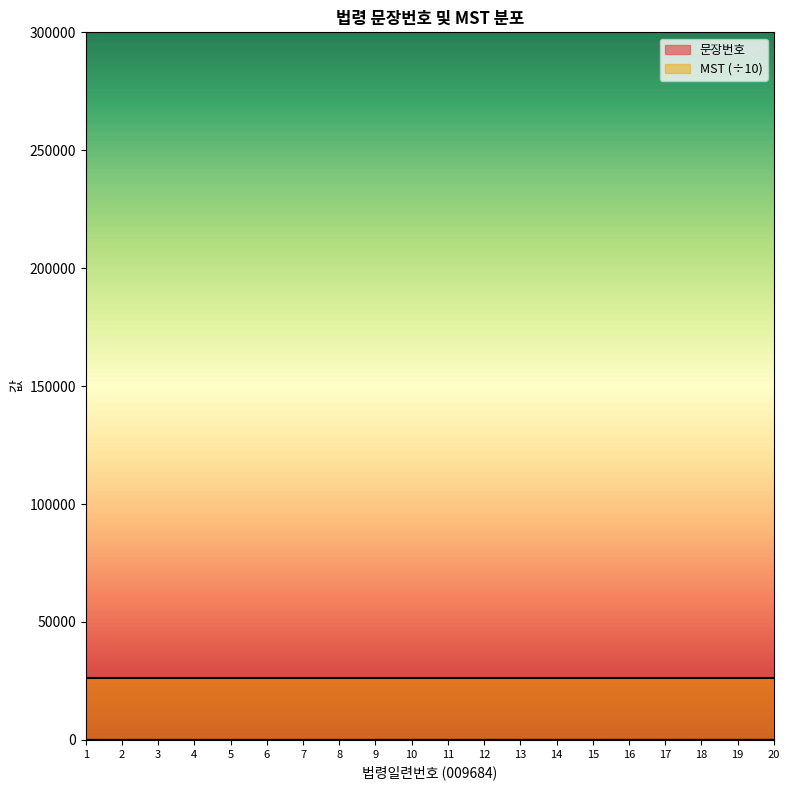

True or false: the data shows 10 at 10.

True